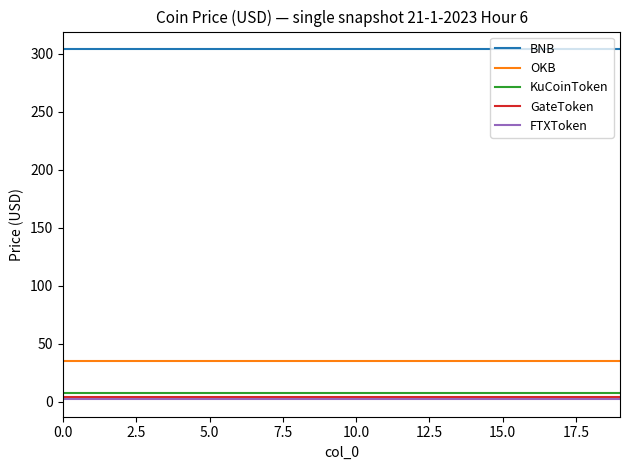

Which series has the largest total across all categories?

BNB